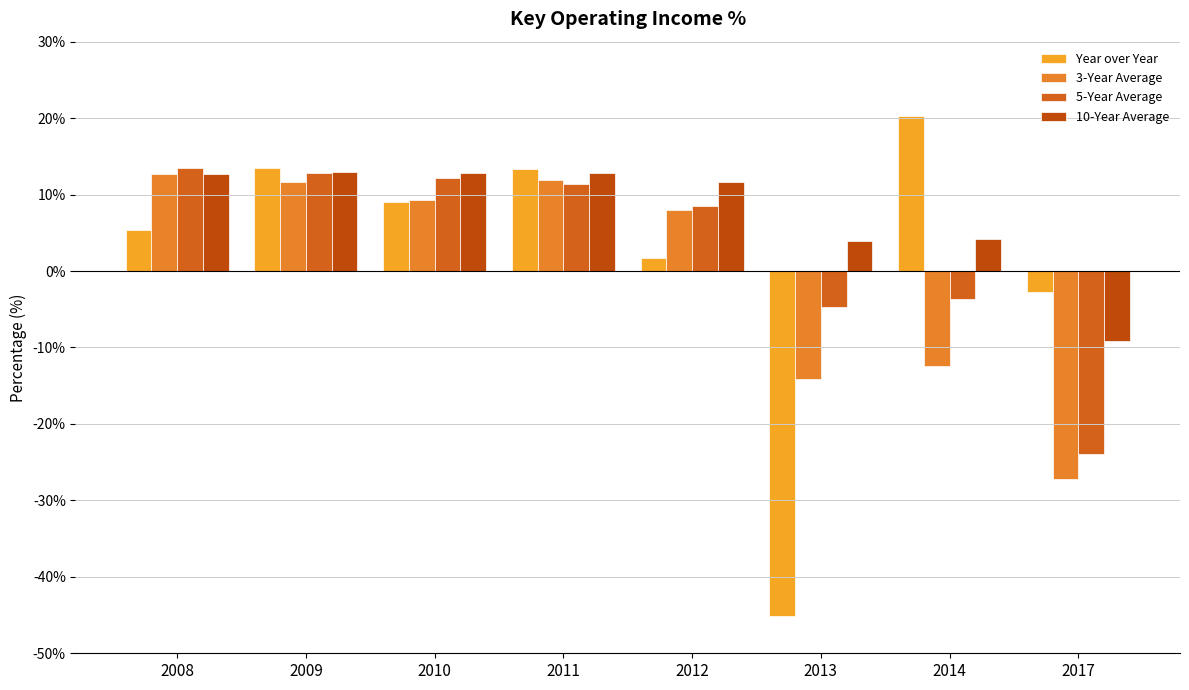

Rank the series by their average value, from lowest to highest.

3-Year Average, Year over Year, 5-Year Average, 10-Year Average